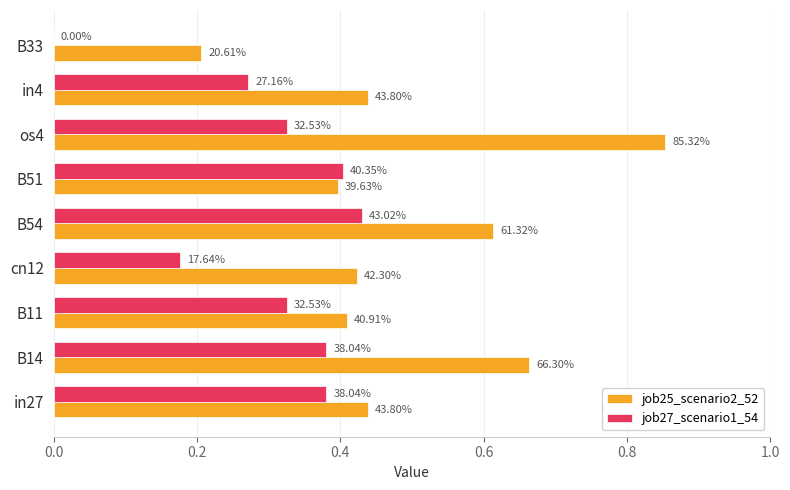

What are all the series names shown in the legend?

job25_scenario2_52, job27_scenario1_54